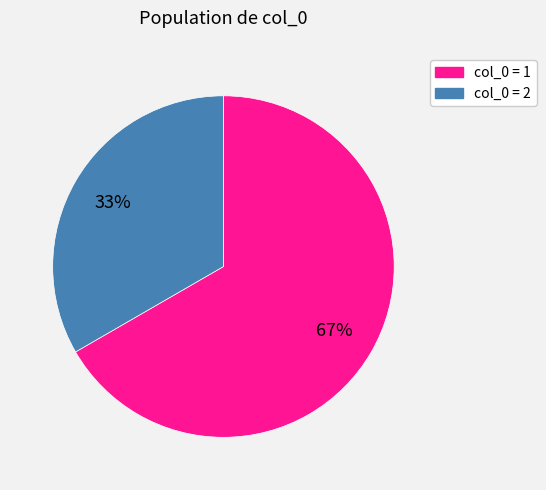

To the nearest percent, what is the average slice percentage?

50%